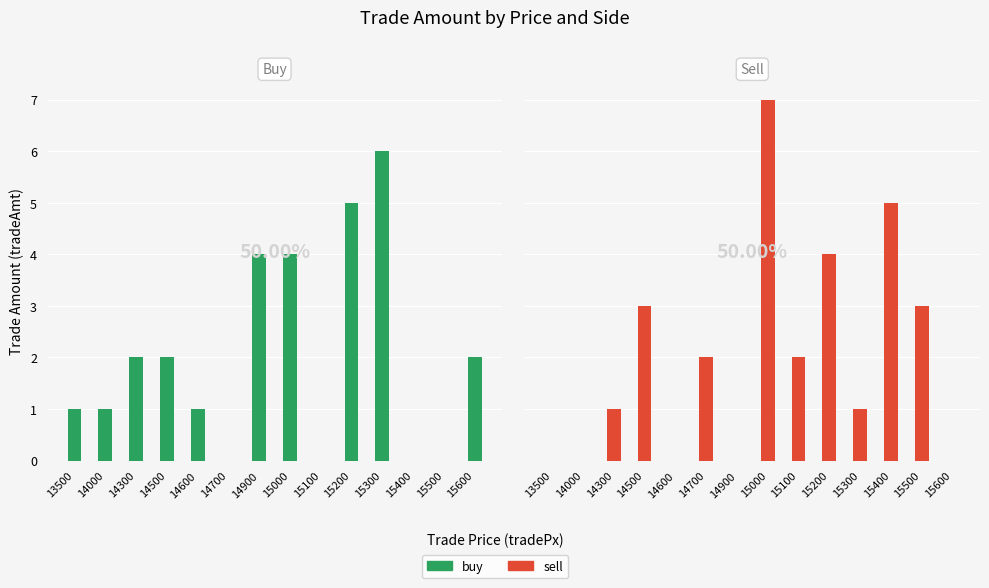

True or false: sell has a value of 3 at 14500.

True